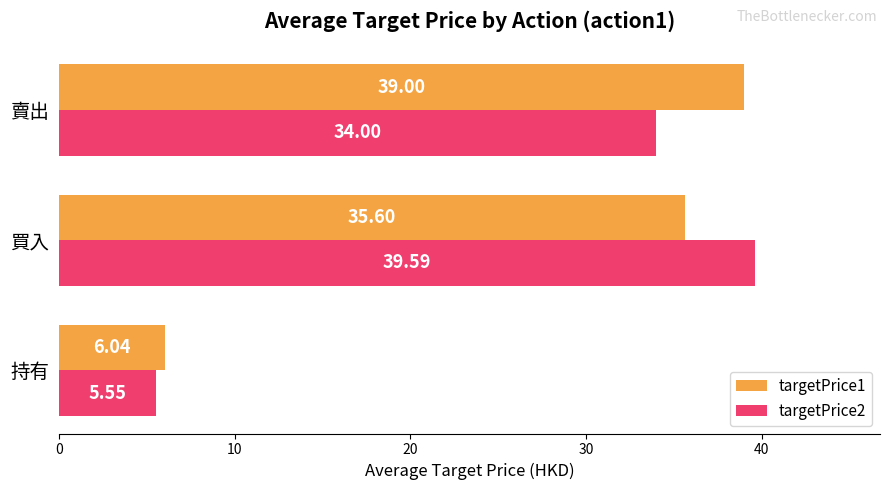

Where is targetPrice2 nearest to the value 22?

賣出